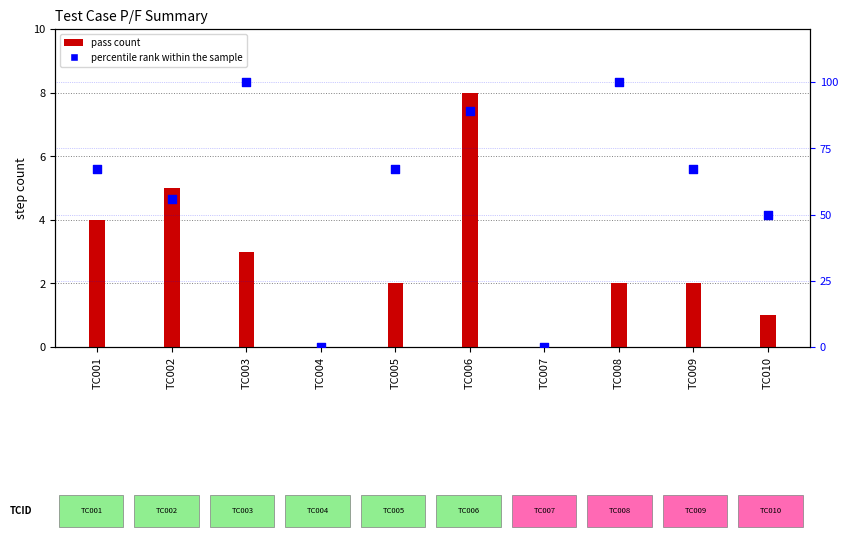

At which category is the sum across all series the highest?

TC003